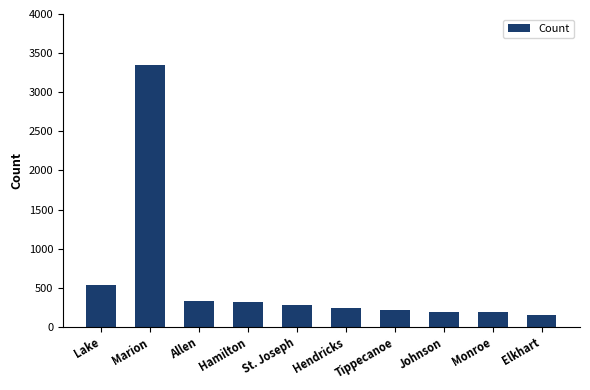

What is the sum of the values at Hendricks and Allen?

561